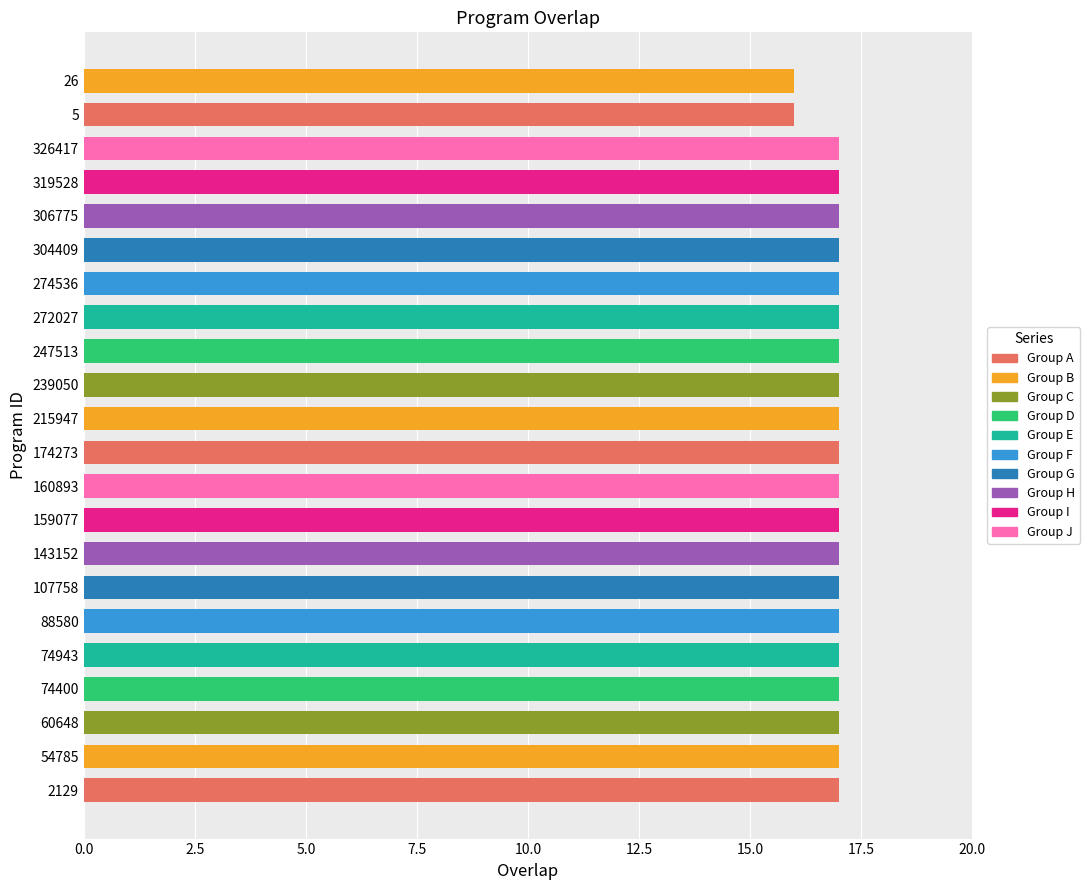

What is the minimum value shown in the chart?

16